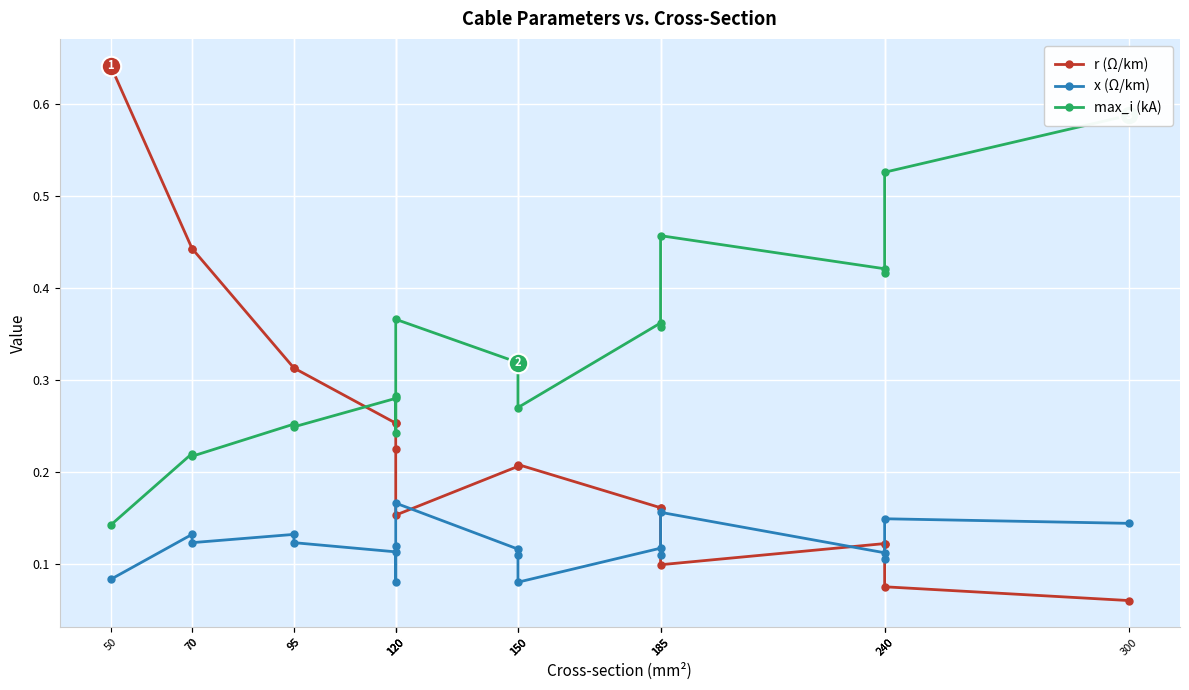

What is the spread (max minus min) of values at 95?

0.2